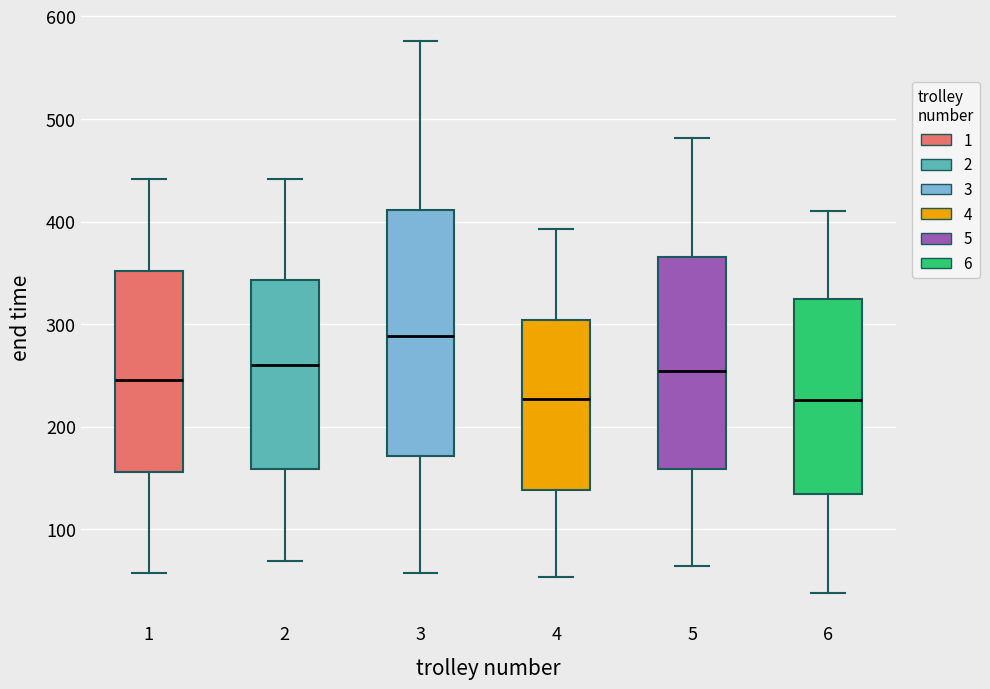

Reading left to right, transcribe this box plot: for each box, give where its median line is, the range the box spans, and where its two whiskers end, as read against the y-axis. The values are not printed on the chart, so give them approximately, as read against the axis.

1: median 250, box 160 to 350, whiskers 60 to 440
2: median 260, box 160 to 340, whiskers 70 to 440
3: median 290, box 170 to 410, whiskers 60 to 580
4: median 230, box 140 to 300, whiskers 50 to 390
5: median 250, box 160 to 370, whiskers 60 to 480
6: median 230, box 130 to 320, whiskers 40 to 410